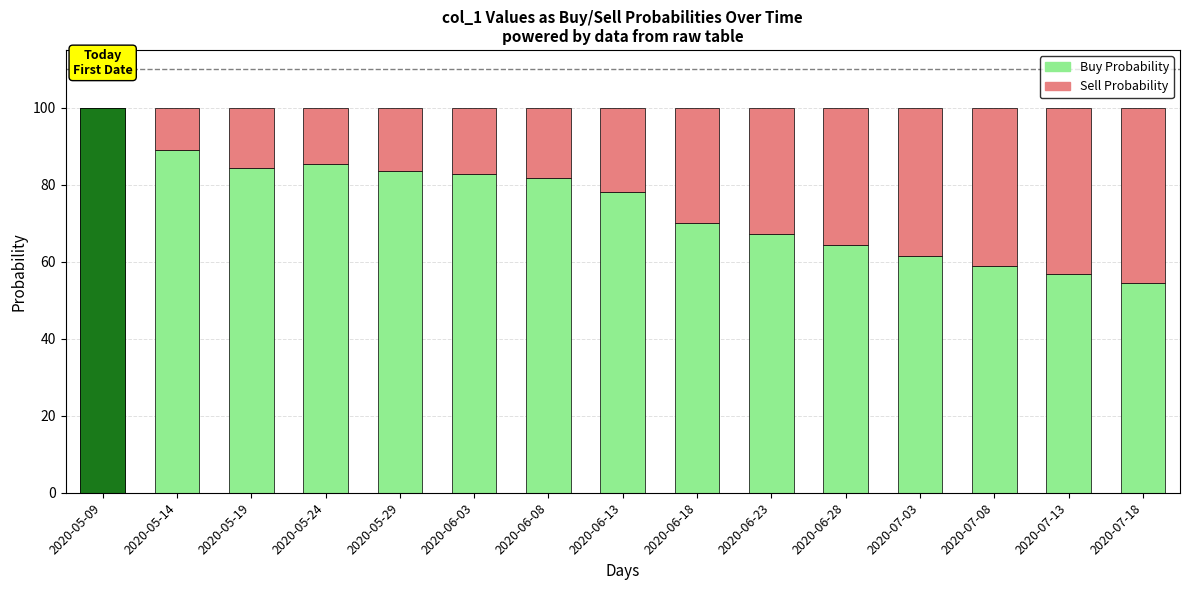

What is the total value across all series at 2020-06-03?

100.0